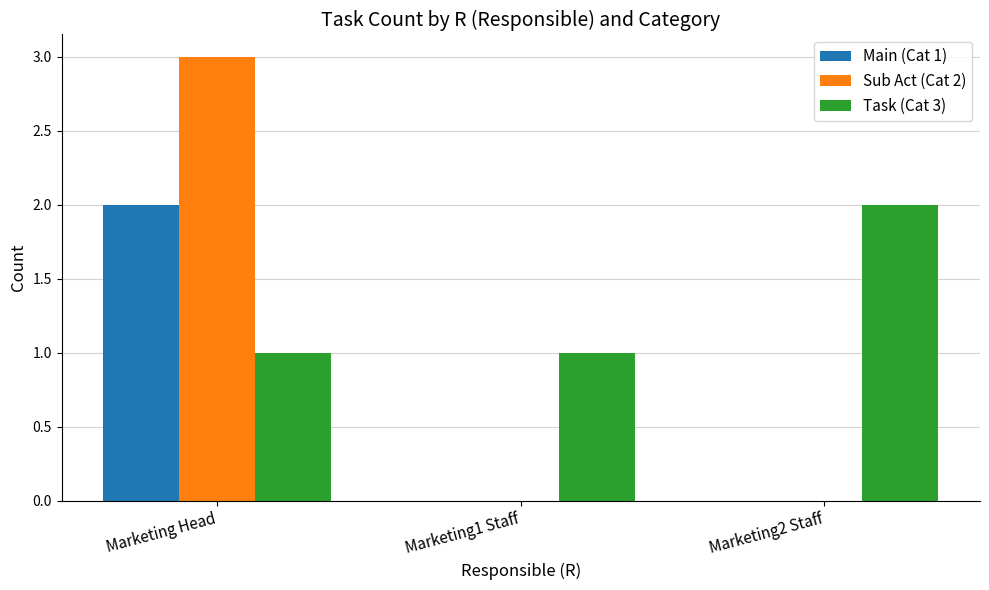

Is the value of Task (Cat 3) at Marketing Head greater than the value of Main (Cat 1) at Marketing Head?

No